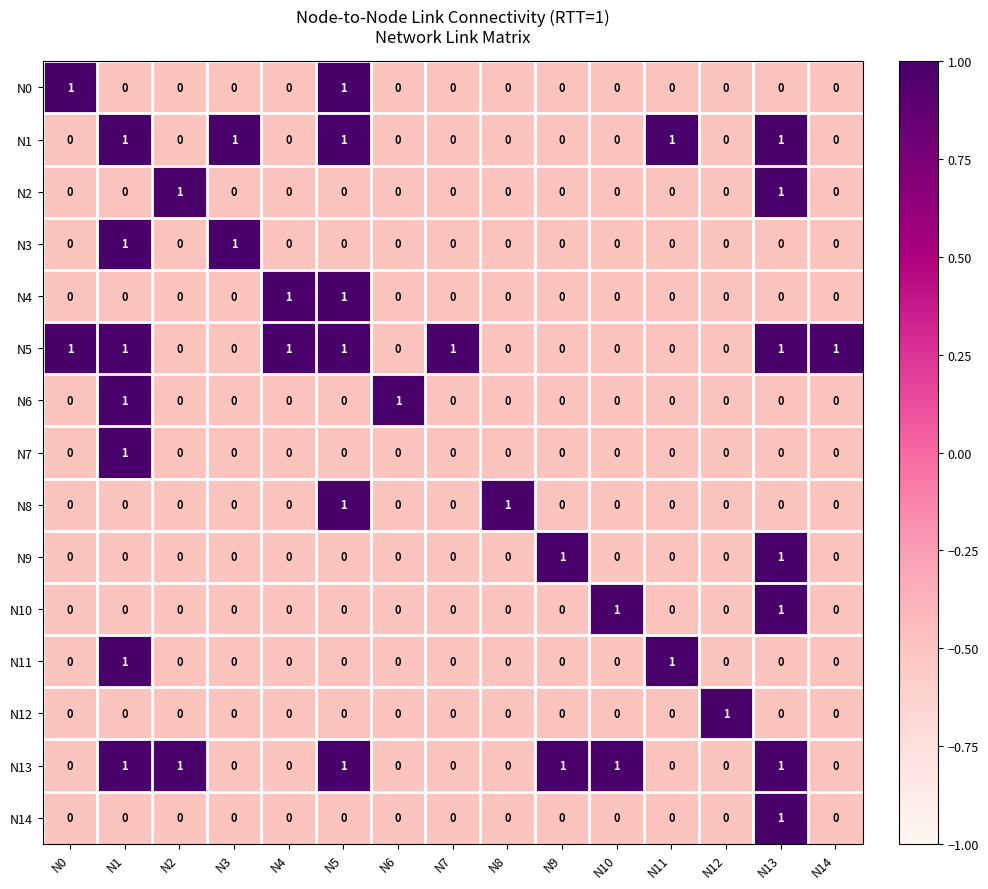

Count the number of categories in the chart.

15